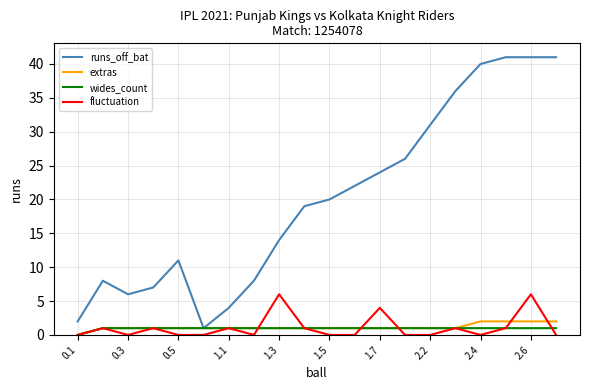

Which series has the largest total across all categories?

runs_off_bat